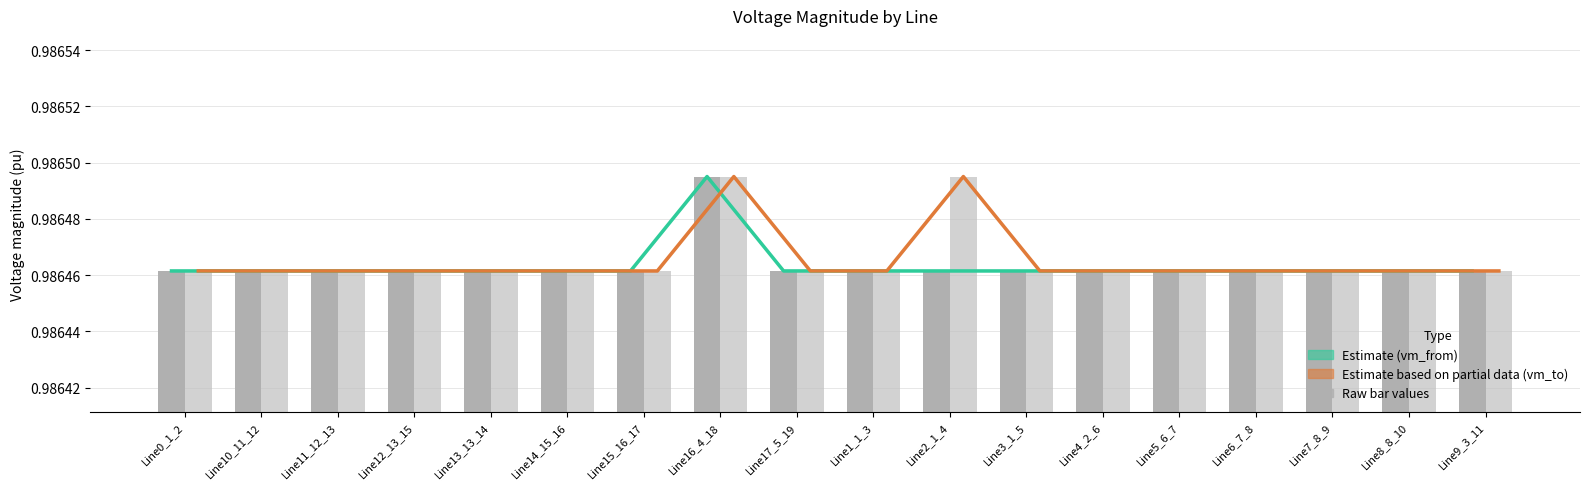

Reading right to left, what are all the values shown in this chart?

Estimate (vm_from): Line9_3_11=1.0	Line8_8_10=1.0	Line7_8_9=1.0	Line6_7_8=1.0	Line5_6_7=1.0	Line4_2_6=1.0	Line3_1_5=1.0	Line2_1_4=1.0	Line1_1_3=1.0	Line17_5_19=1.0	Line16_4_18=1.0	Line15_16_17=1.0	Line14_15_16=1.0	Line13_13_14=1.0	Line12_13_15=1.0	Line11_12_13=1.0	Line10_11_12=1.0	Line0_1_2=1.0
Estimate based on partial data (vm_to): Line9_3_11=1.0	Line8_8_10=1.0	Line7_8_9=1.0	Line6_7_8=1.0	Line5_6_7=1.0	Line4_2_6=1.0	Line3_1_5=1.0	Line2_1_4=1.0	Line1_1_3=1.0	Line17_5_19=1.0	Line16_4_18=1.0	Line15_16_17=1.0	Line14_15_16=1.0	Line13_13_14=1.0	Line12_13_15=1.0	Line11_12_13=1.0	Line10_11_12=1.0	Line0_1_2=1.0
pf_vm_from_pu: Line9_3_11=1.0	Line8_8_10=1.0	Line7_8_9=1.0	Line6_7_8=1.0	Line5_6_7=1.0	Line4_2_6=1.0	Line3_1_5=1.0	Line2_1_4=1.0	Line1_1_3=1.0	Line17_5_19=1.0	Line16_4_18=1.0	Line15_16_17=1.0	Line14_15_16=1.0	Line13_13_14=1.0	Line12_13_15=1.0	Line11_12_13=1.0	Line10_11_12=1.0	Line0_1_2=1.0
pf_vm_to_pu: Line9_3_11=1.0	Line8_8_10=1.0	Line7_8_9=1.0	Line6_7_8=1.0	Line5_6_7=1.0	Line4_2_6=1.0	Line3_1_5=1.0	Line2_1_4=1.0	Line1_1_3=1.0	Line17_5_19=1.0	Line16_4_18=1.0	Line15_16_17=1.0	Line14_15_16=1.0	Line13_13_14=1.0	Line12_13_15=1.0	Line11_12_13=1.0	Line10_11_12=1.0	Line0_1_2=1.0